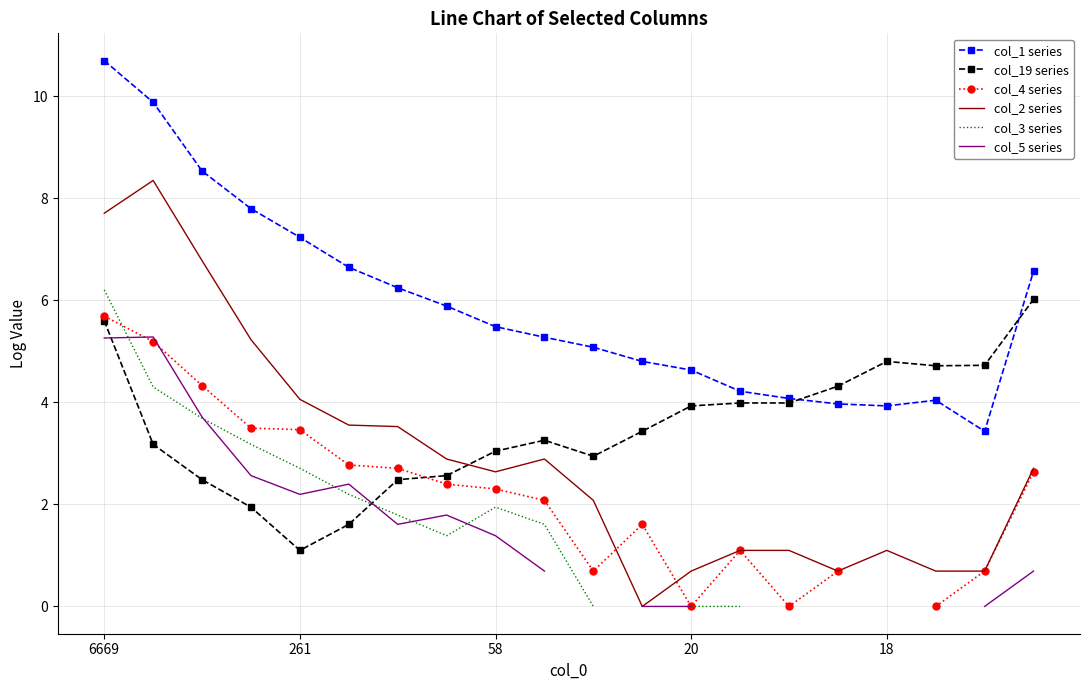

The value of col_19 series at 7 is 2.6. True or false?

True